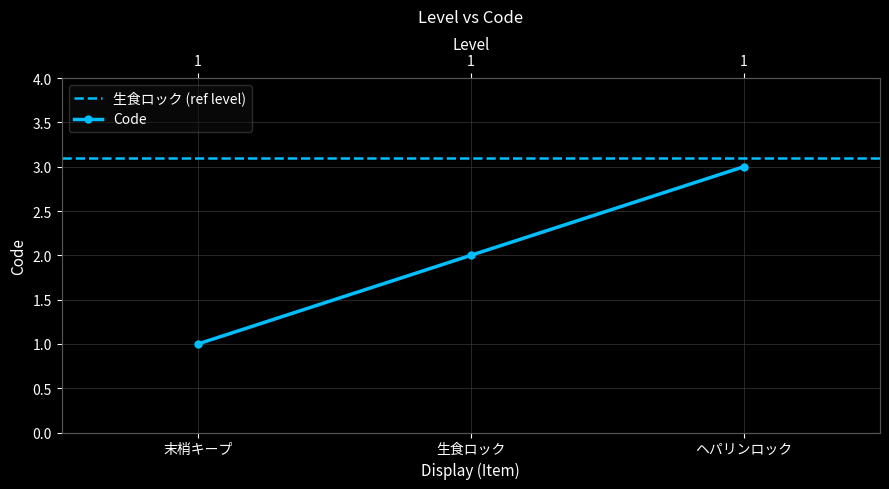

Reading right to left, what are all the values shown in this chart?

3	2	1